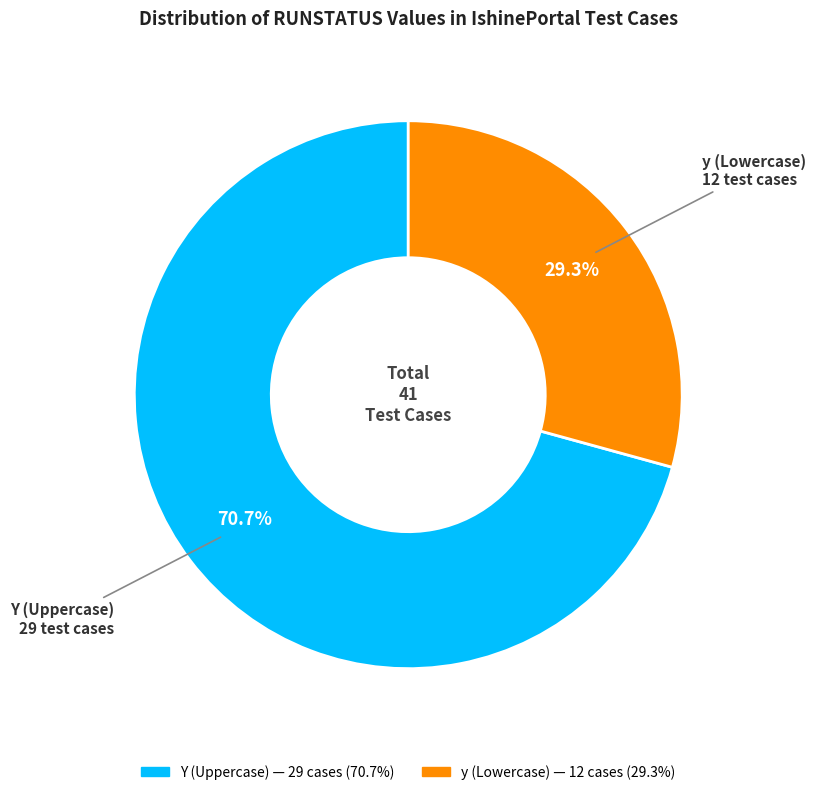

Combined, do Y and y account for over 50%?

Yes